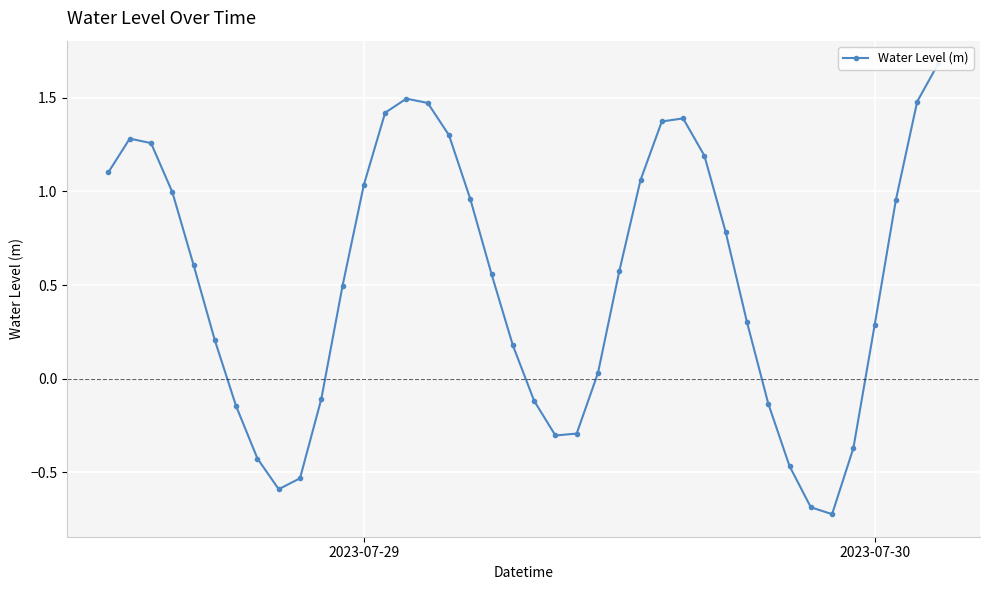

Reading left to right, transcribe all the data shown in this chart.

1.1	1.3	1.3	1.0	0.6	0.2	-0.1	-0.4	-0.6	-0.5	-0.1	0.5	1.0	1.4	1.5	1.5	1.3	1.0	0.6	0.2	-0.1	-0.3	-0.3	0.0	0.6	1.1	1.4	1.4	1.2	0.8	0.3	-0.1	-0.5	-0.7	-0.7	-0.4	0.3	1.0	1.5	1.7